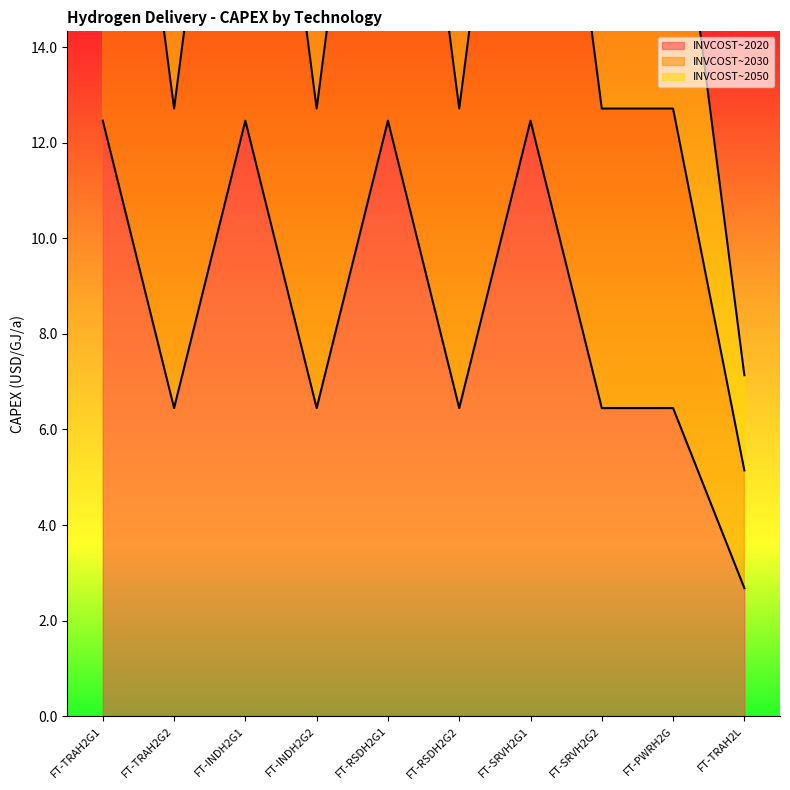

List the series in order of their overall mean, lowest first.

INVCOST~2020, INVCOST~2030, INVCOST~2050